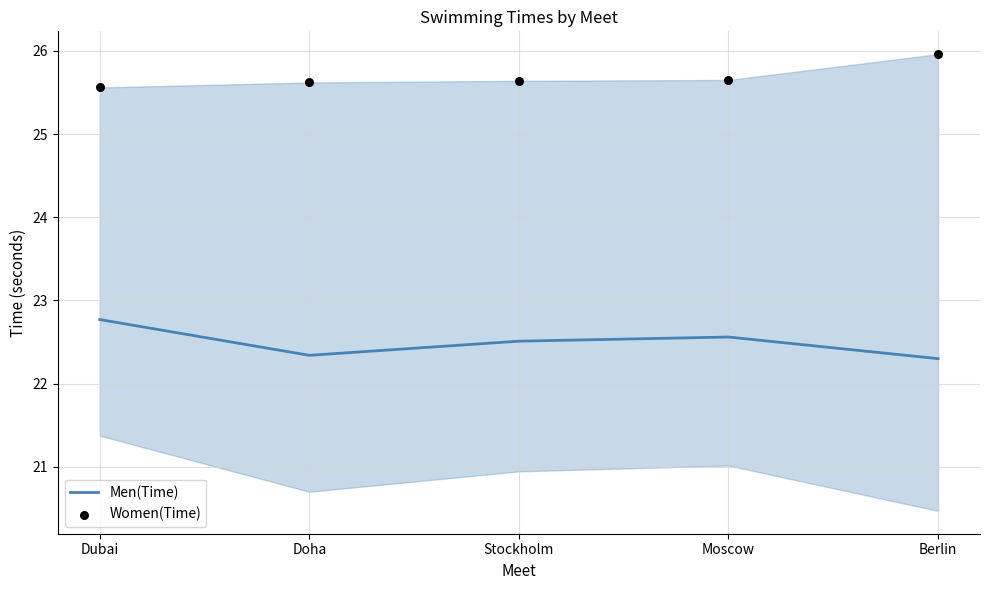

Which series reaches the minimum Y coordinate?

Men(Time)